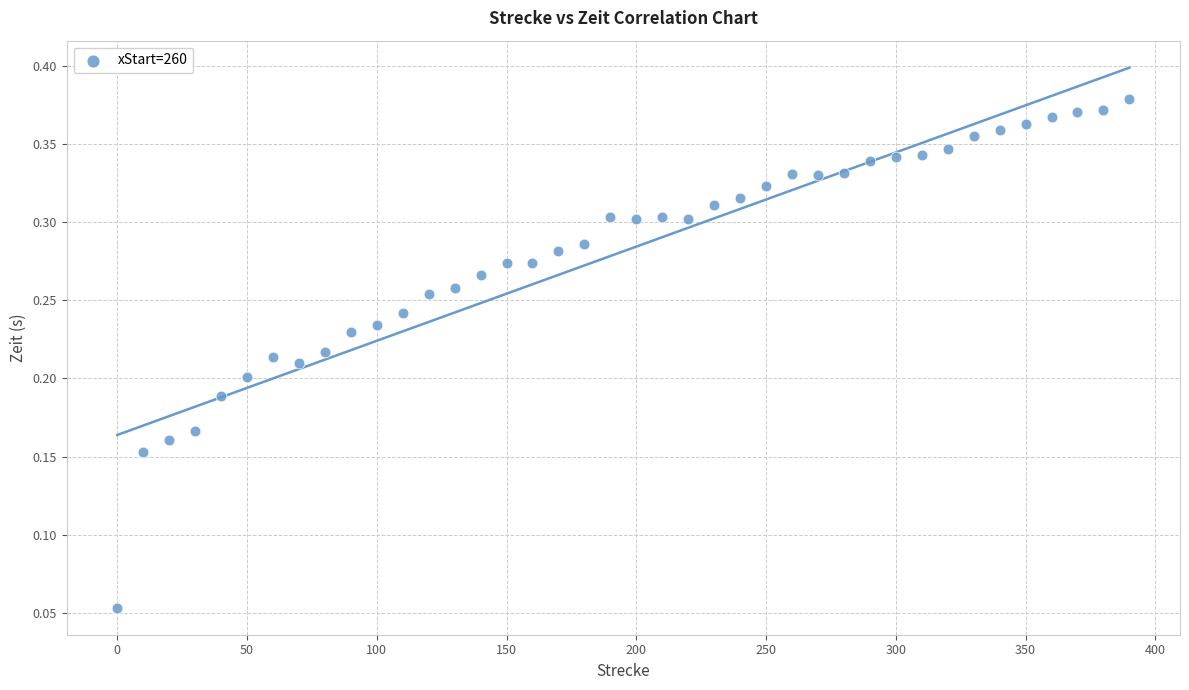

What is the range of X values (max minus min)?

390.0